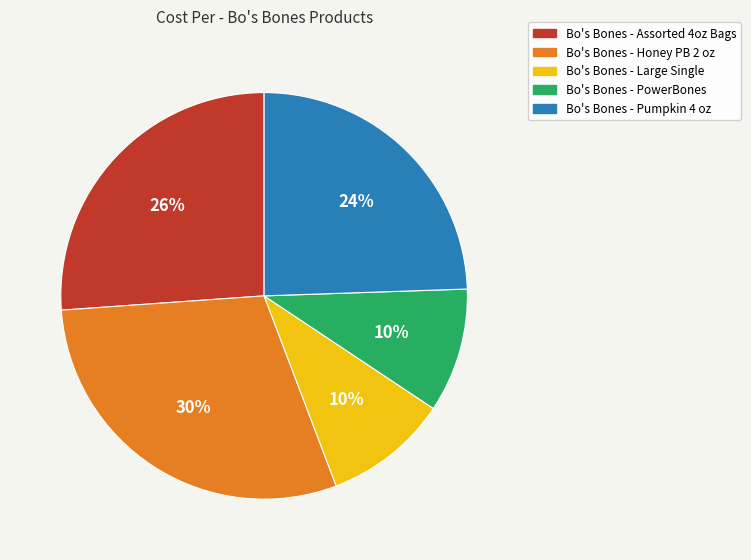

Is there a majority slice in this chart?

No